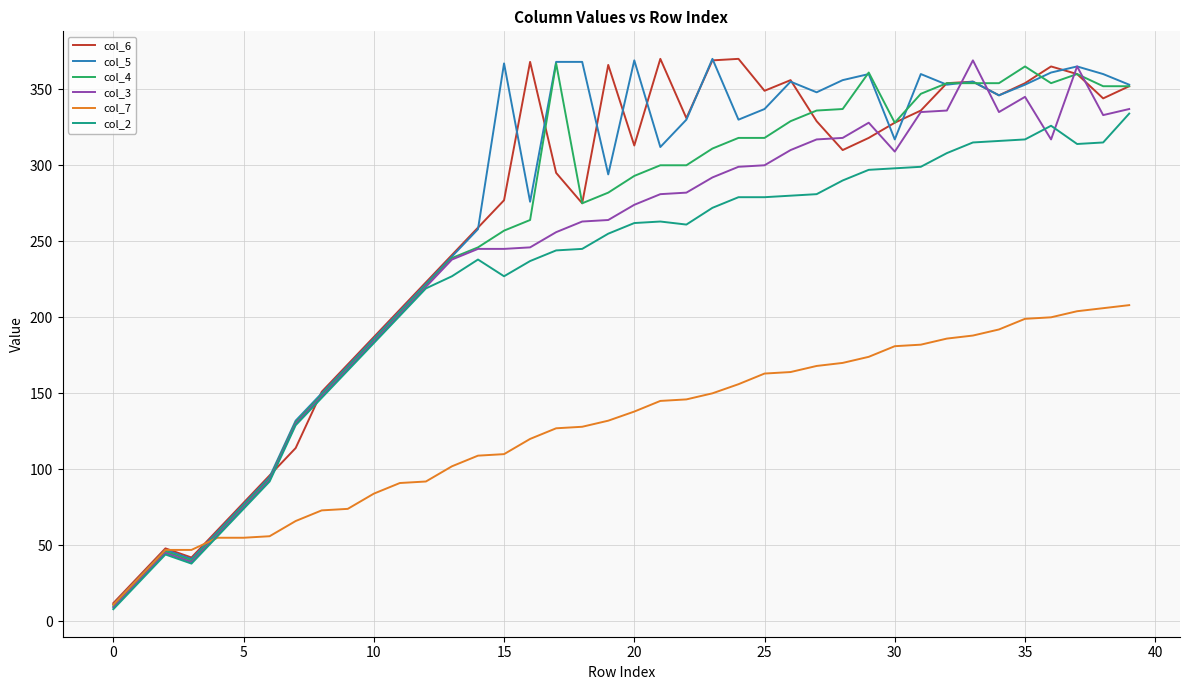

What is the highest value of the col_4 series?

367